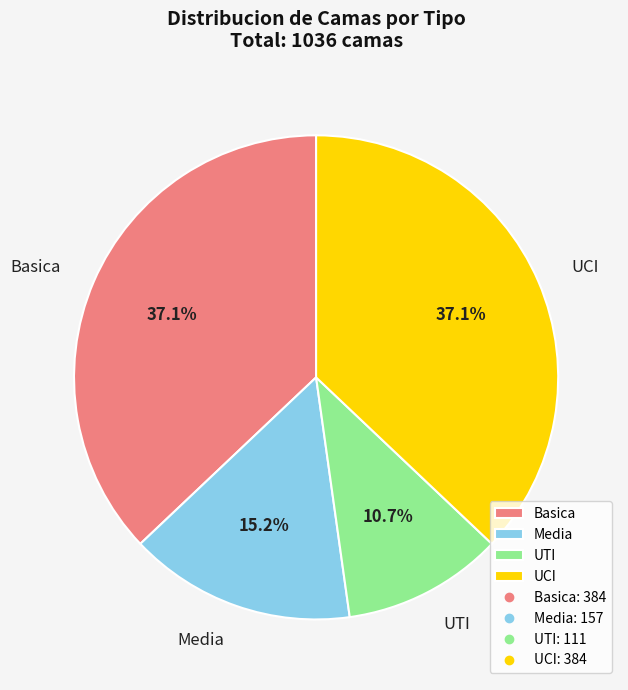

Which has a higher value, UCI or UTI?

UCI